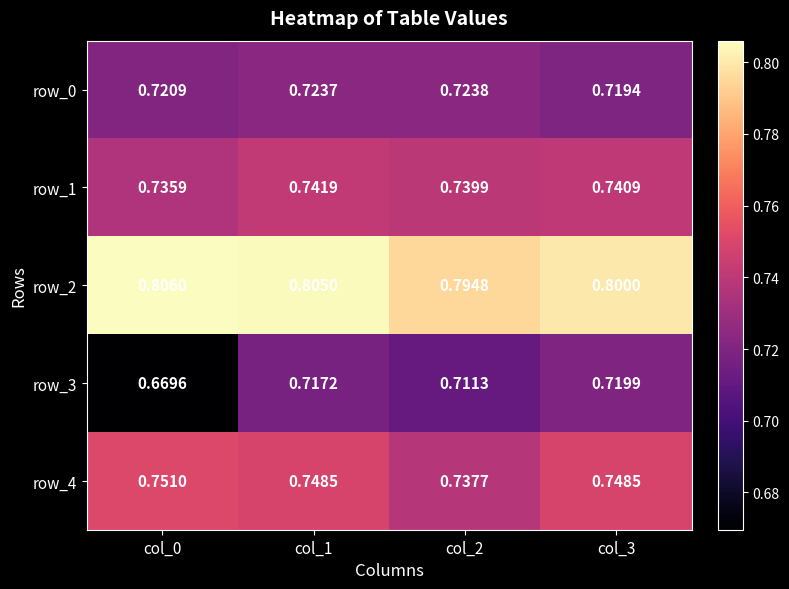

Is the value of row_0 at col_1 greater than the value of row_3 at col_3?

Yes